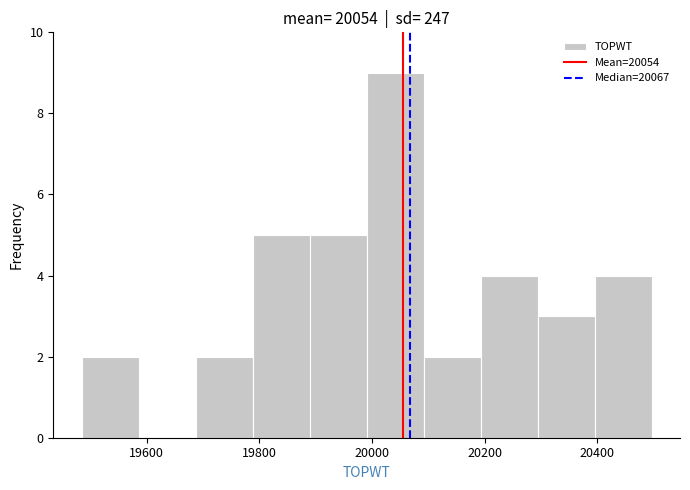

What is the height of the bar covering 20100 to 20200 on the x-axis? Neither the bar edges nor the heights are printed on the chart, so give them approximately, as read against the axes.

2